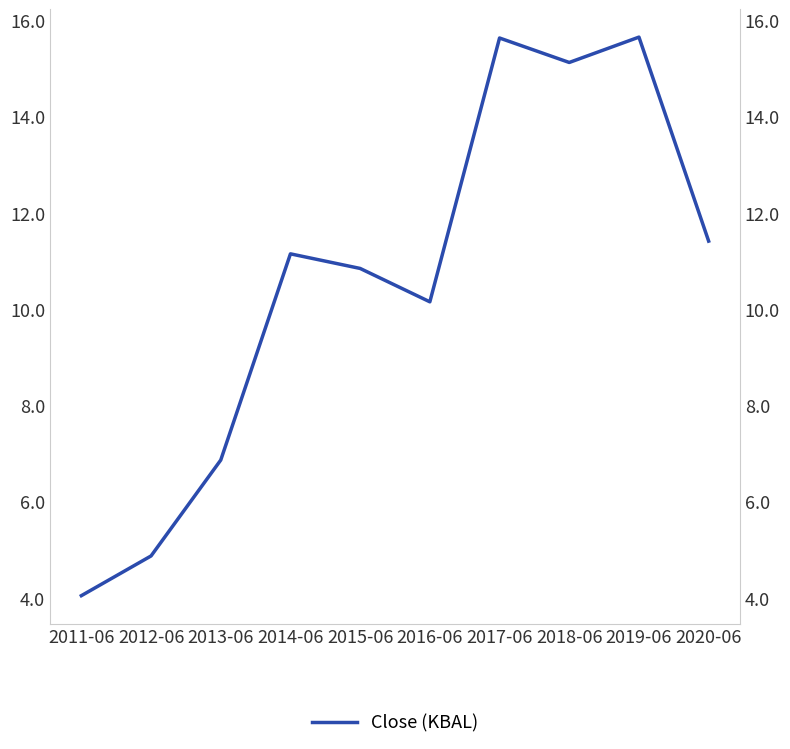

Reading right to left, what are all the values shown in this chart?

11.4	15.6	15.1	15.6	10.1	10.8	11.1	6.9	4.9	4.0